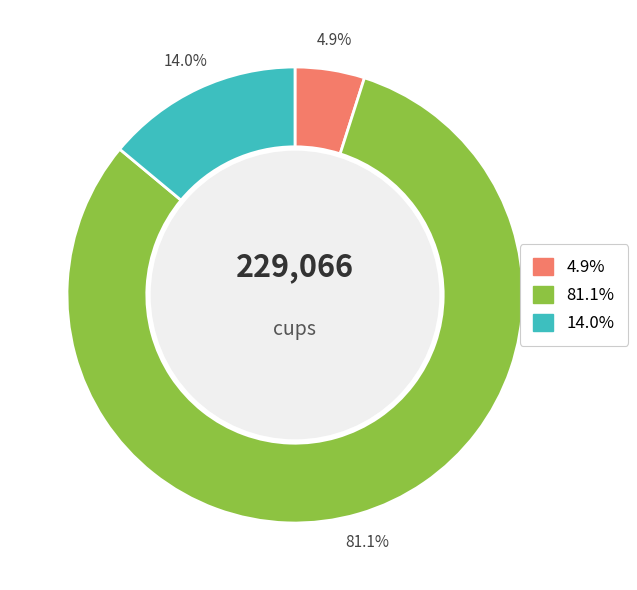

Is there a majority slice in this chart?

Yes